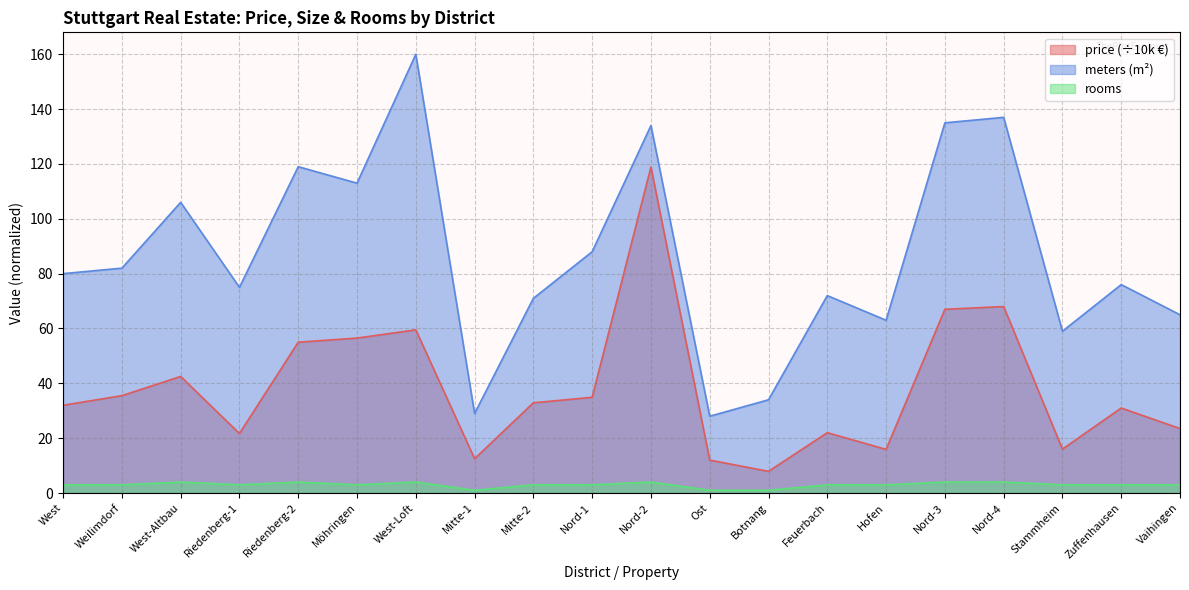

List the series in order of their peak value, lowest first.

rooms, price (÷10k €), meters (m²)